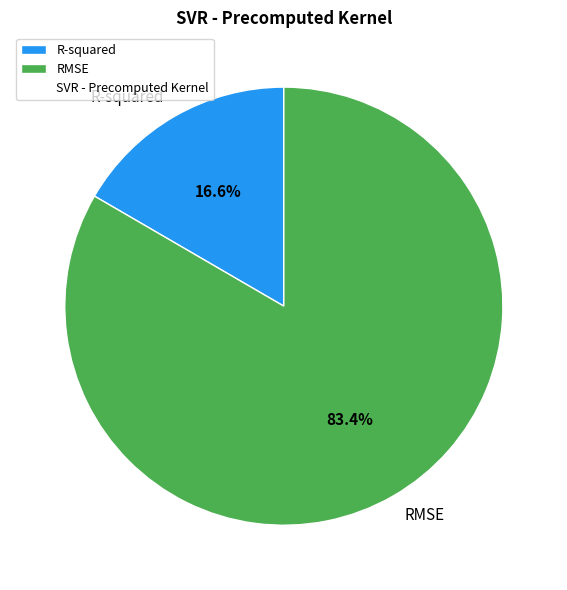

Count the number of slices in the pie.

2